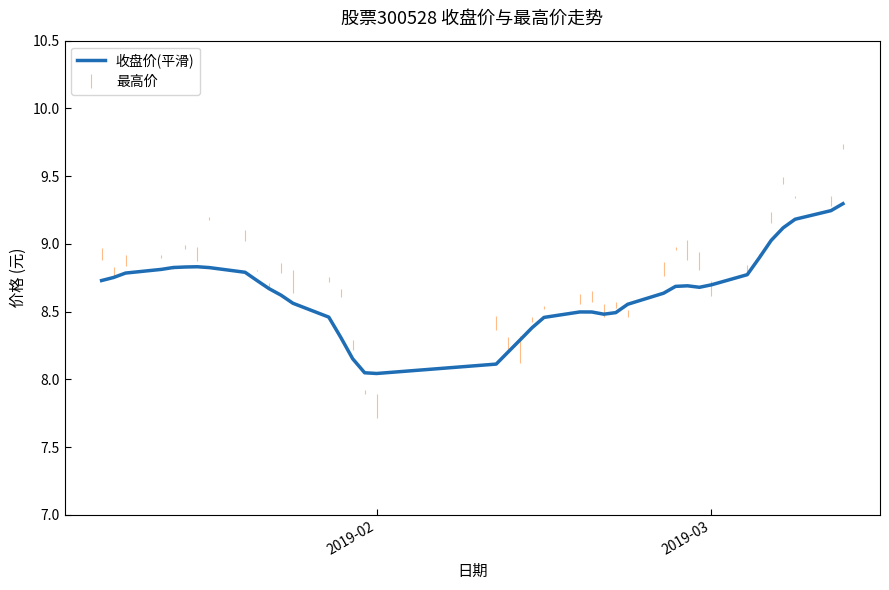

What is the maximum value shown in the chart?

9.3